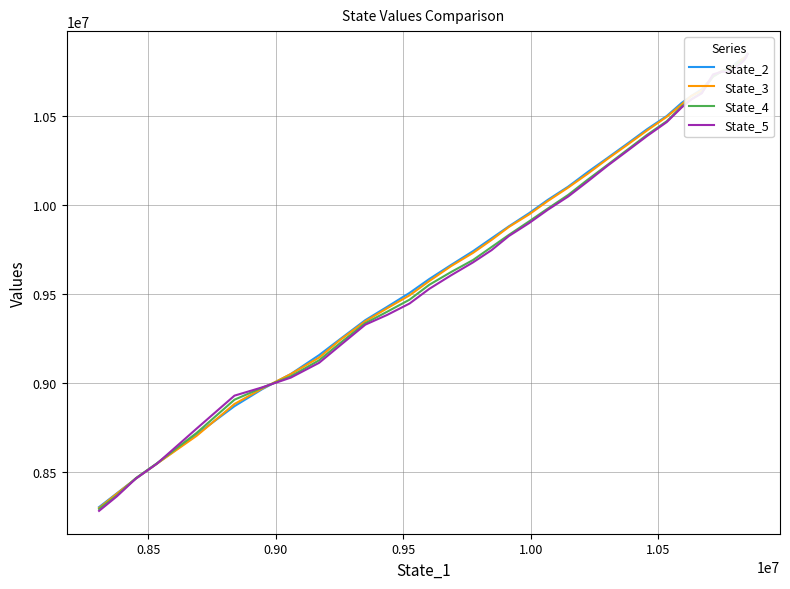

Rank the series by their average value, from lowest to highest.

State_5, State_4, State_3, State_2